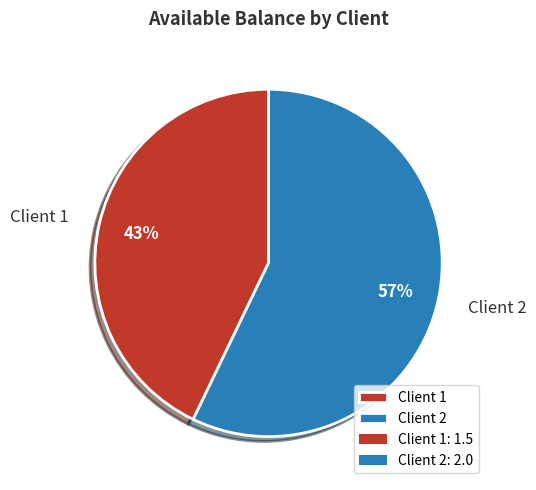

To the nearest percent, what portion does Client 2 represent?

57%